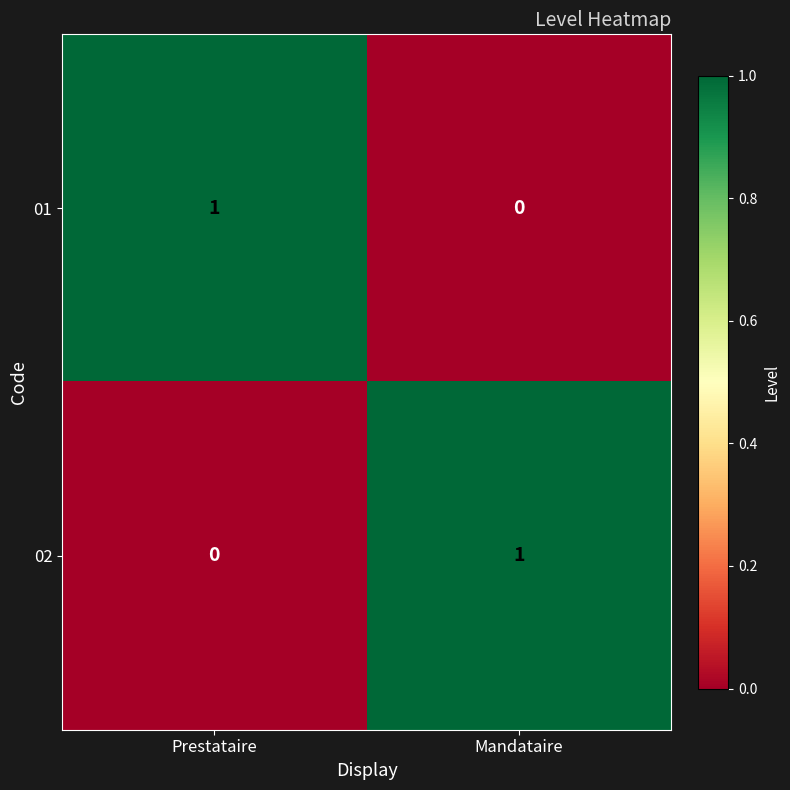

Where is 01 nearest to the value 0?

Mandataire